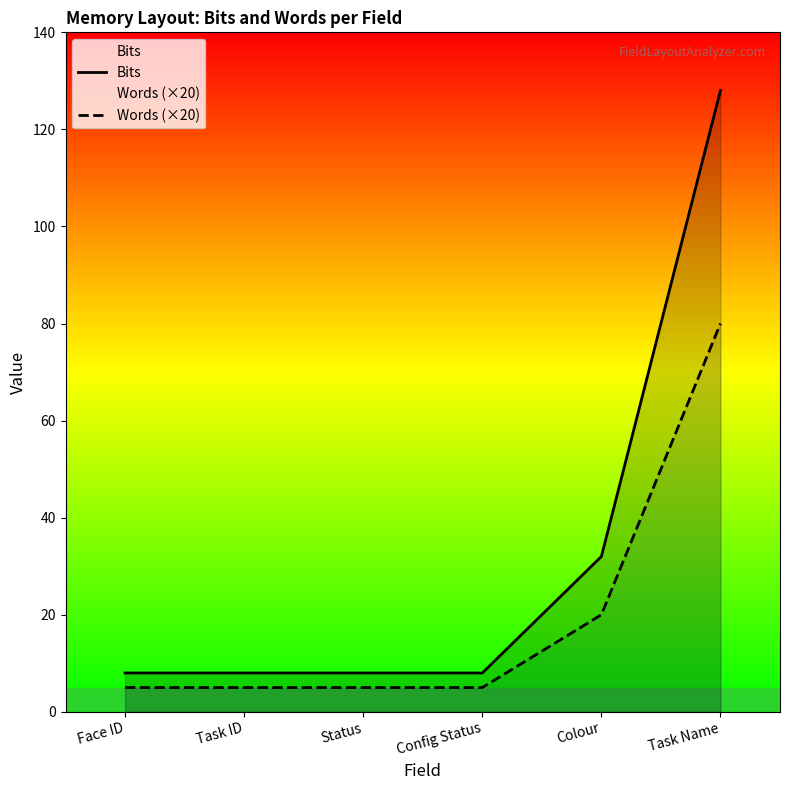

Which series has the largest total across all categories?

Bits